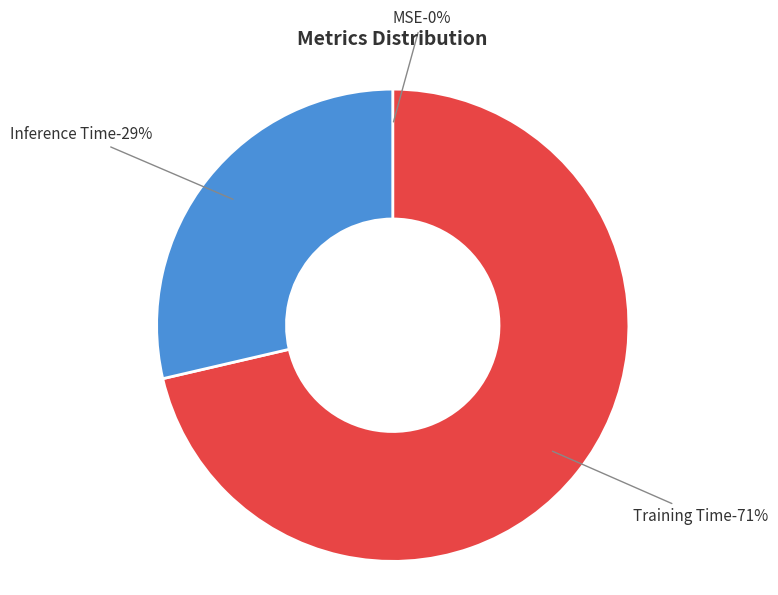

Which slice represents more than half of the pie?

Training Time